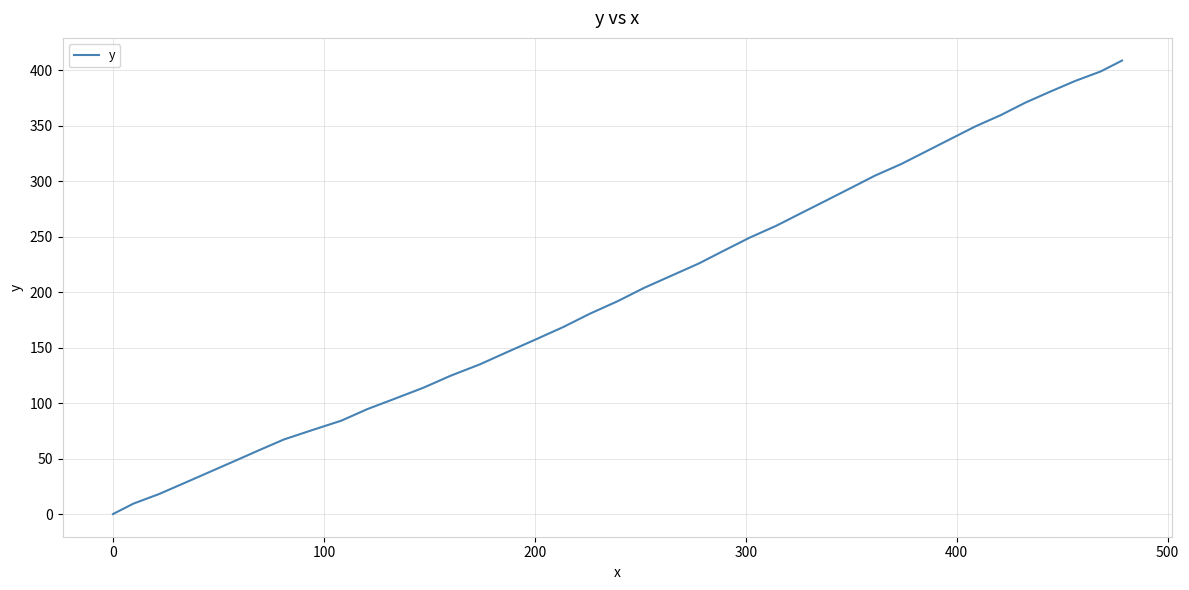

What is the difference between the maximum and minimum values?

408.8